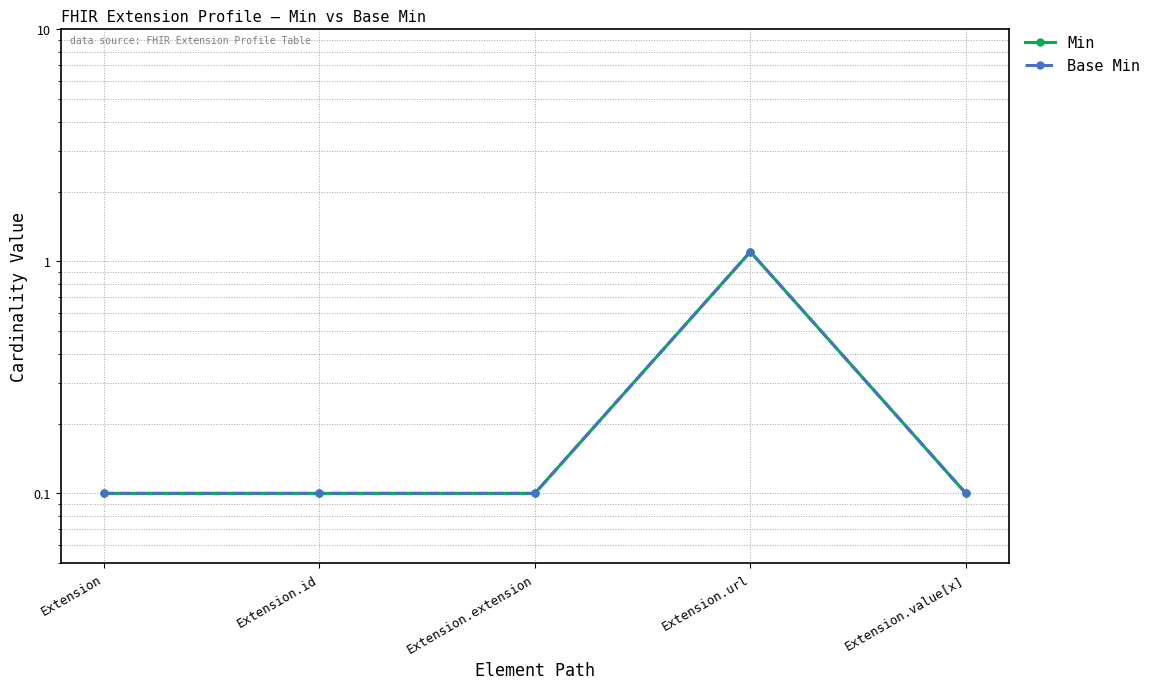

True or false: Min and Base Min intersect in this chart.

False